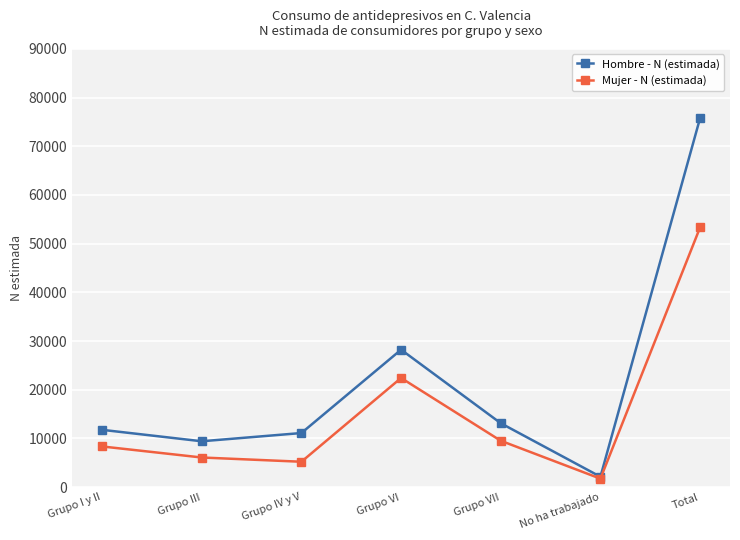

At which category does the chart reach its peak across all series?

Total